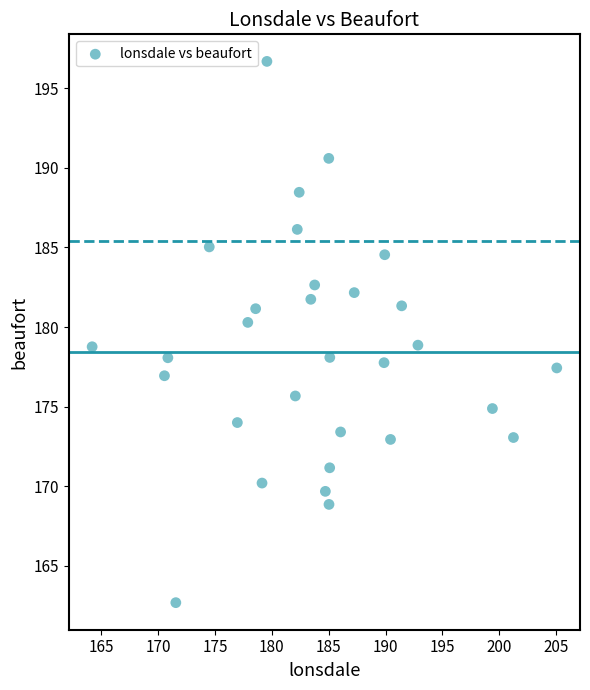

What is the range of Y values (max minus min)?

34.0